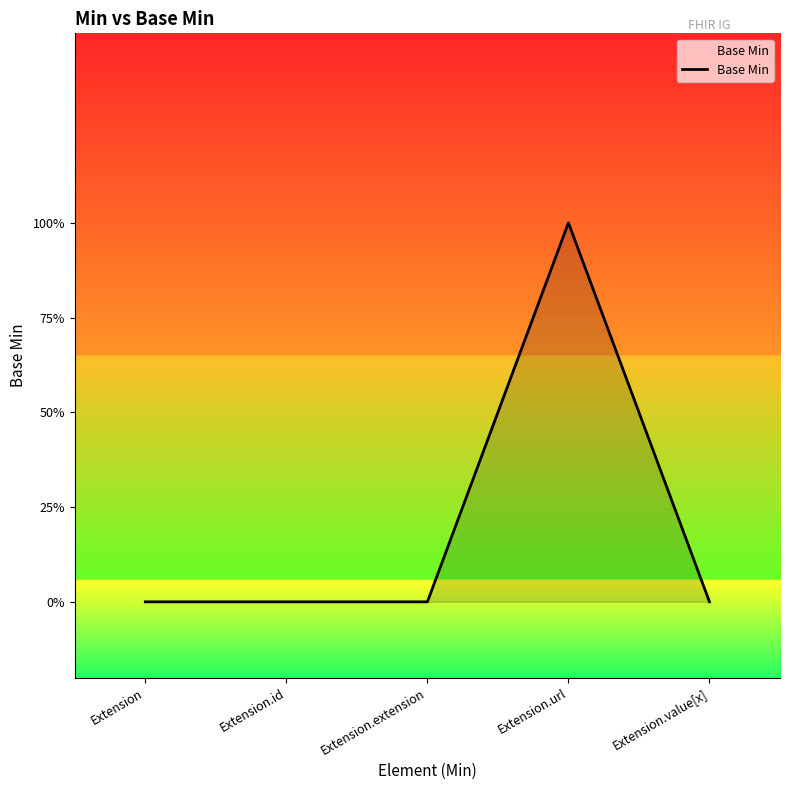

Reading right to left, list all the values displayed in this chart.

Extension.value[x]=0	Extension.url=1	Extension.extension=0	Extension.id=0	Extension=0